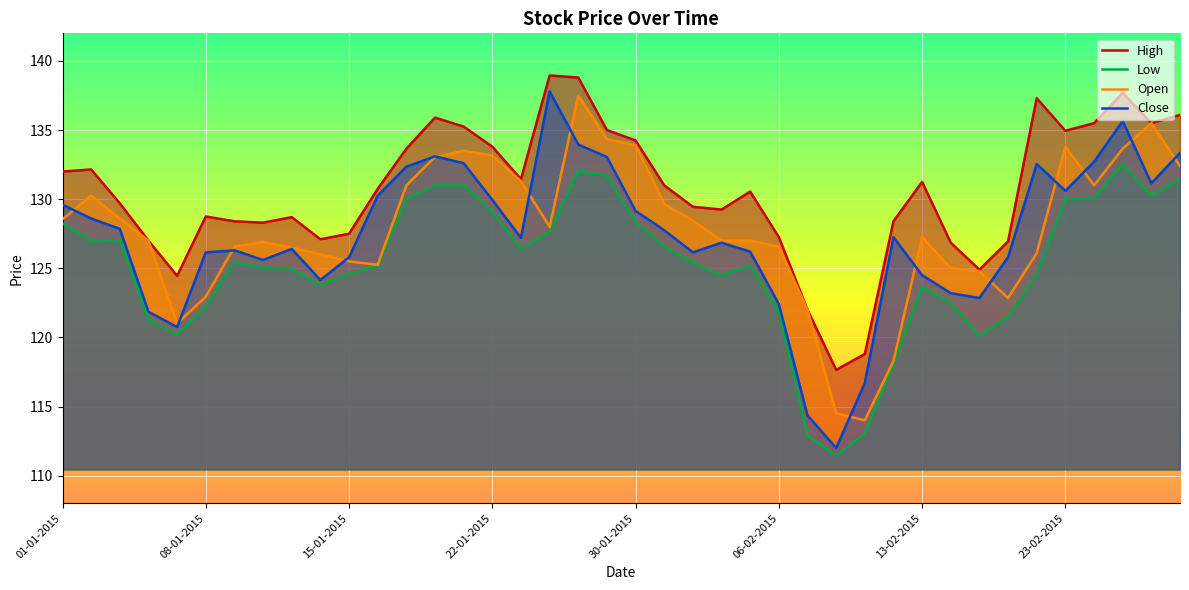

Which label corresponds to the smallest value in the chart?

10-02-2015